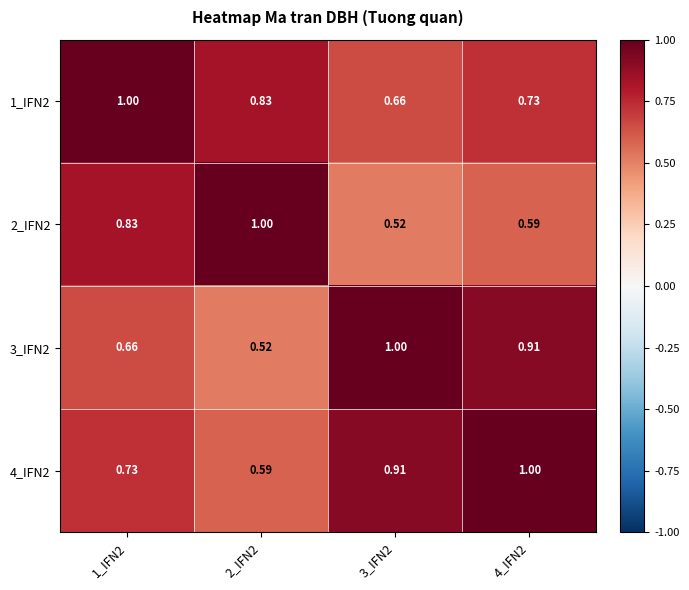

At which category is the sum across all series the highest?

4_IFN2